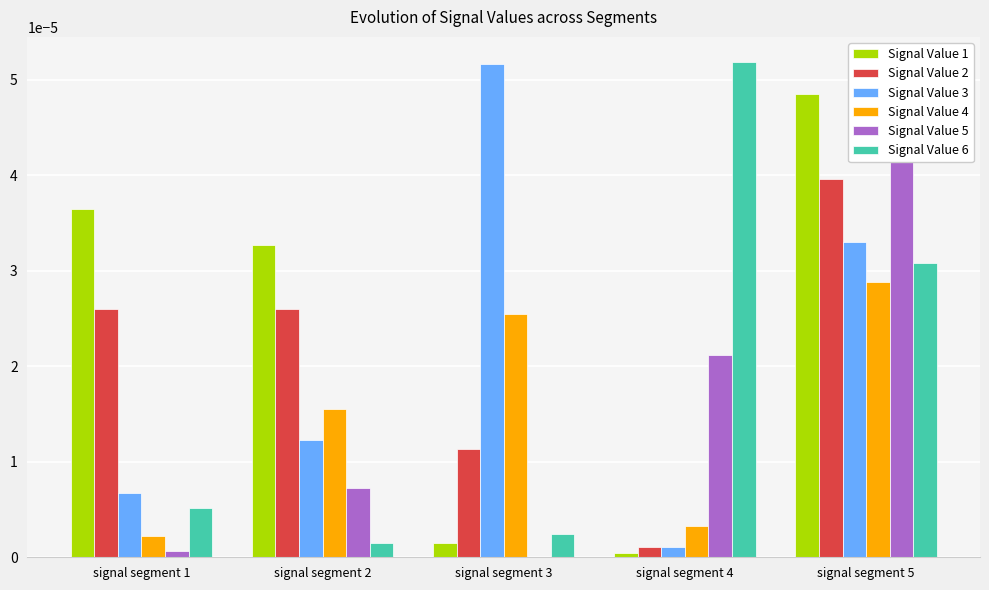

Is the value of Signal Value 2 at signal segment 3 greater than the value of Signal Value 1 at signal segment 5?

No